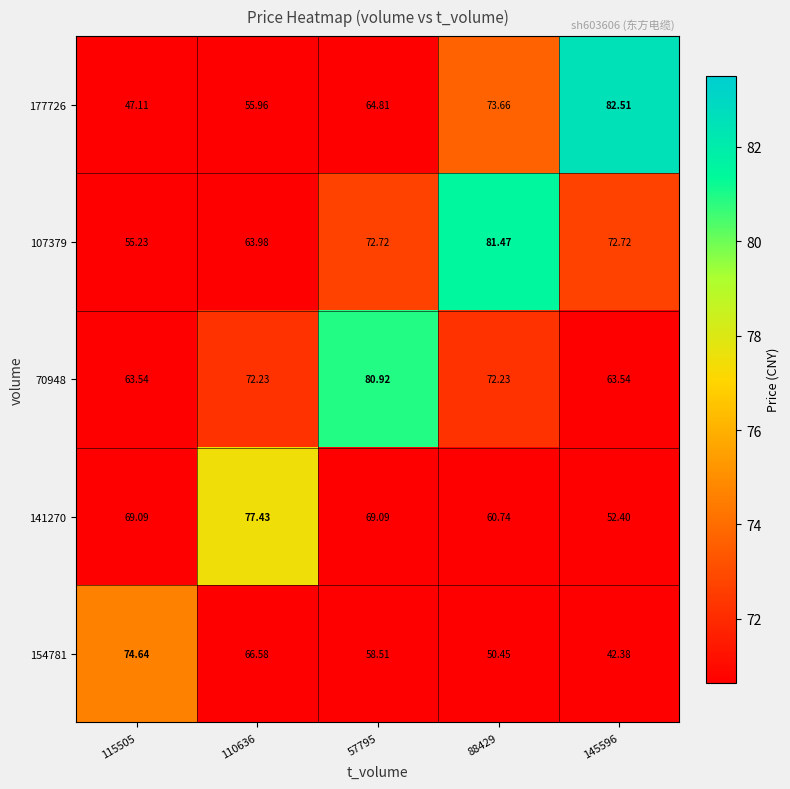

Is the value of 107379 at 115505 greater than the value of 177726 at 88429?

No